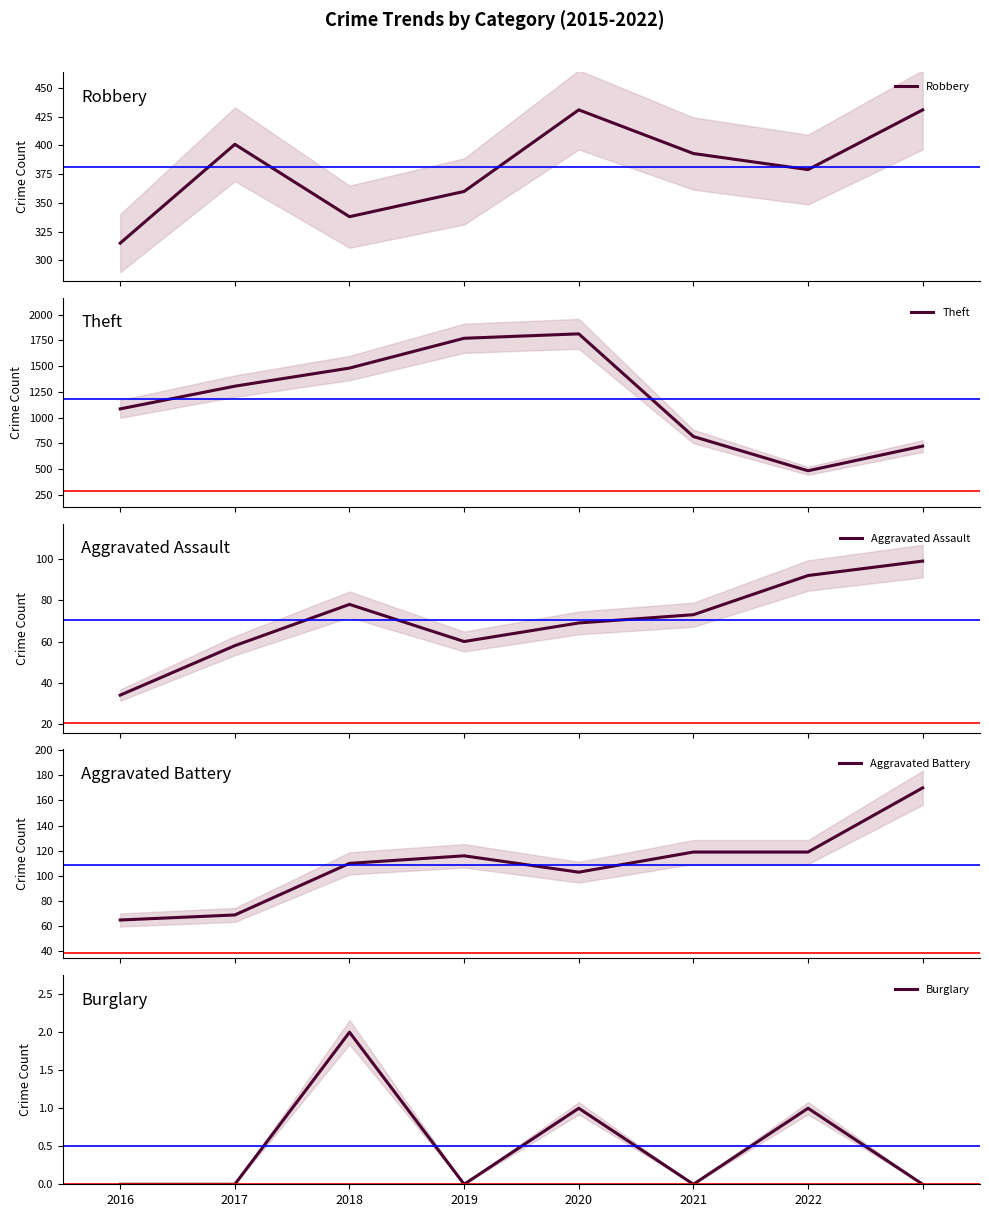

Does the chart display data point markers on the line(s)?

No